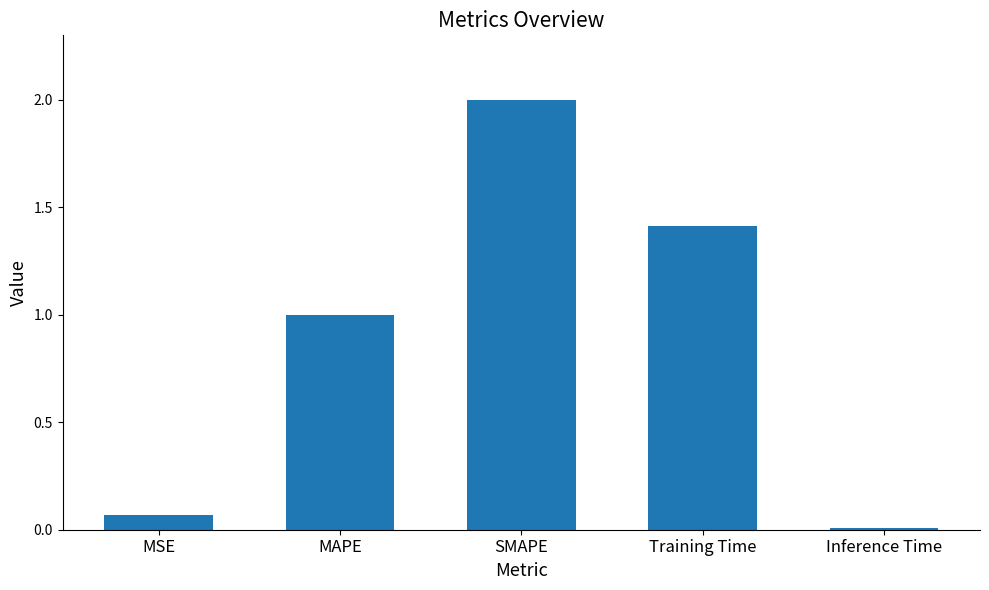

What is the label of the 5th bar from the right?

MSE